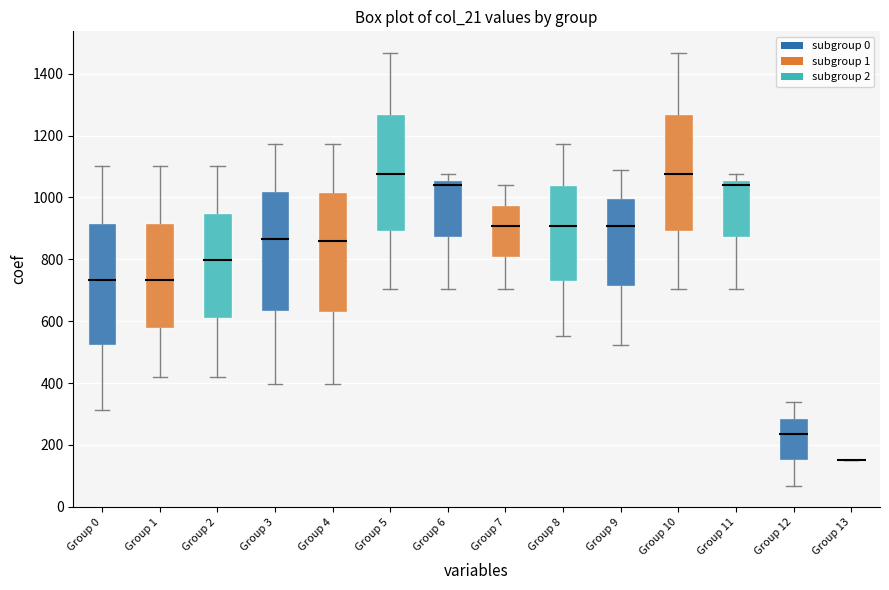

Where does the lower whisker of the box for Group 6 end on the y-axis? The values are not printed on the chart, so give them approximately, as read against the axis.

700